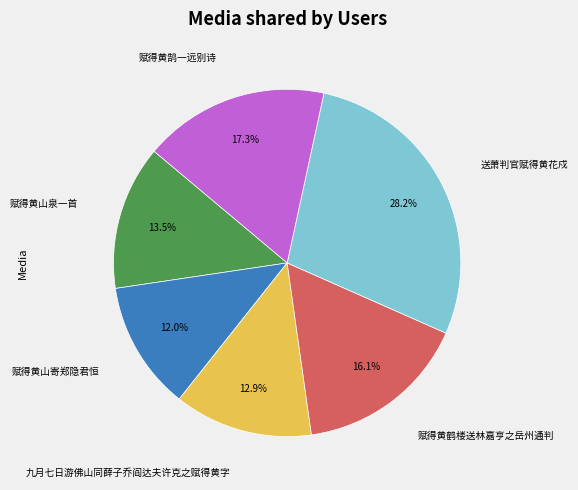

Approximately how many times larger is the value at 赋得黄山寄郑隐君恒 compared to 赋得黄山泉一首?

0.9